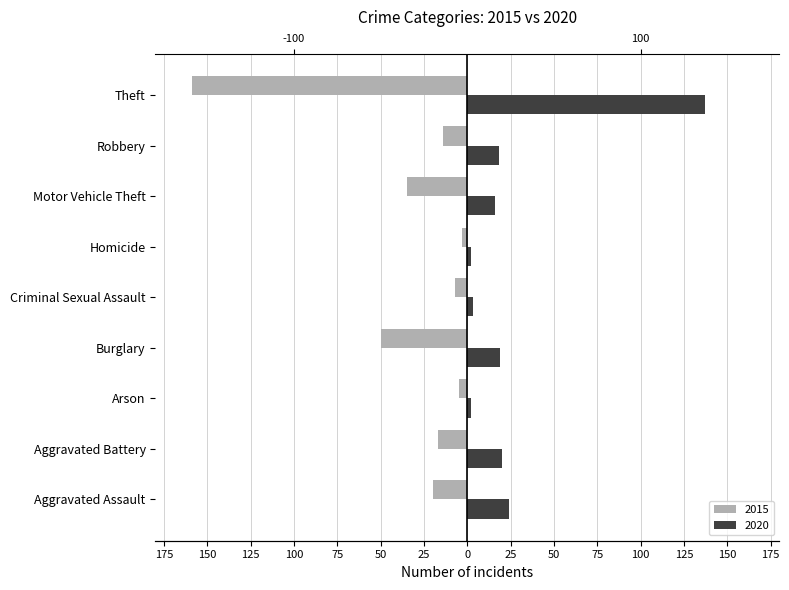

Where does the 2015 series first go above -17?

Arson